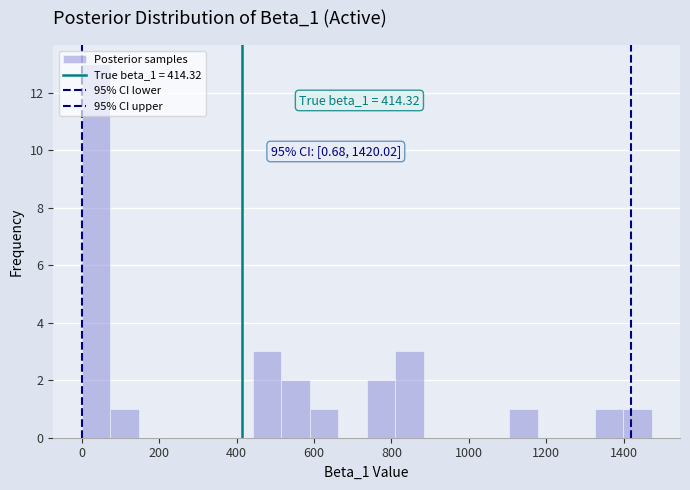

Around what value on the x-axis is the tallest bar? Give the approximate position of its centre, as read against the axis.

40